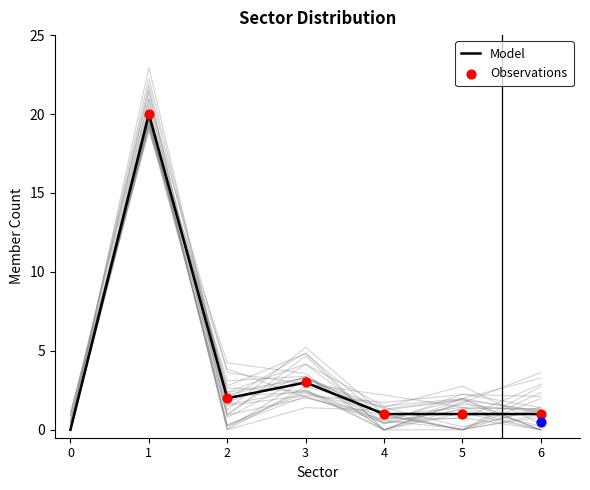

The value of Model at 6 is 1. True or false?

True